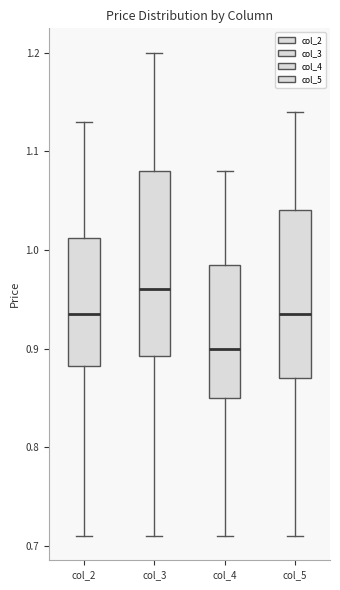

Reading left to right, read every box against the y-axis: the position of its median line, the range the box covers, and the ends of its whiskers. The values are not printed on the chart, so give them approximately, as read against the axis.

col_2: median 0.94, box 0.88 to 1.01, whiskers 0.71 to 1.13
col_3: median 0.96, box 0.89 to 1.08, whiskers 0.71 to 1.20
col_4: median 0.90, box 0.85 to 0.99, whiskers 0.71 to 1.08
col_5: median 0.94, box 0.87 to 1.04, whiskers 0.71 to 1.14